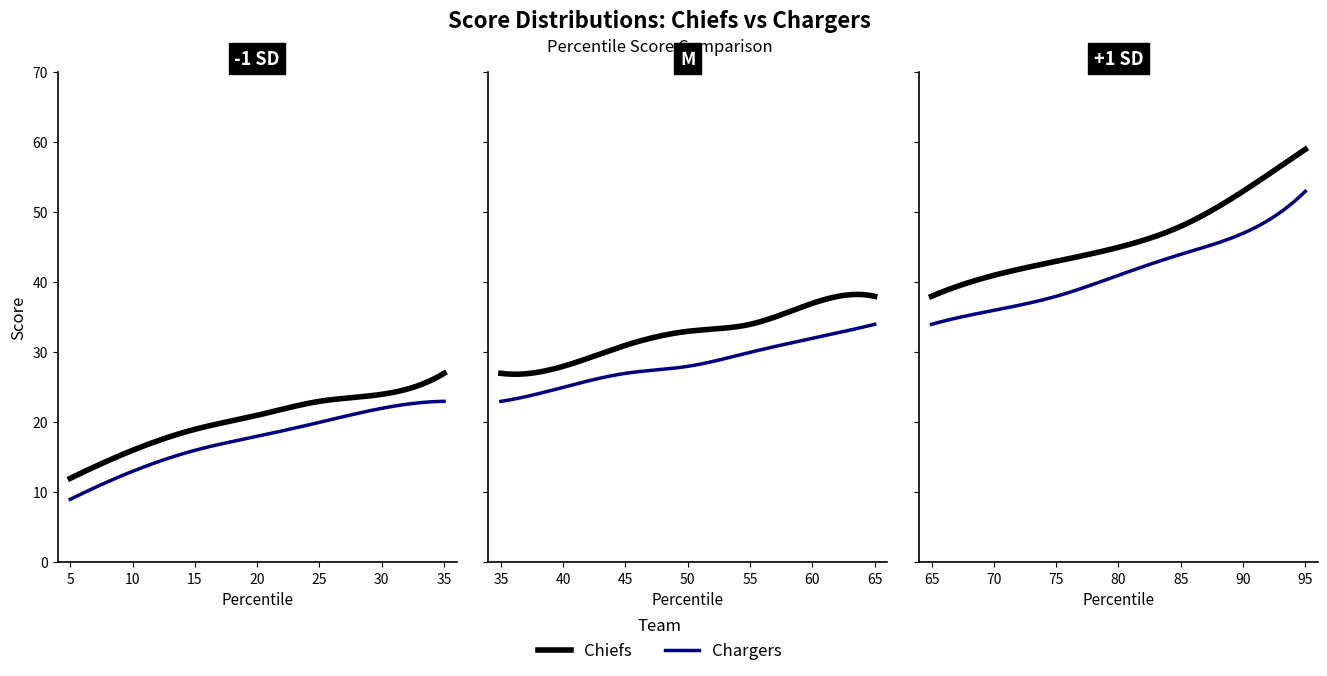

True or false: Chargers and Chiefs cross at least once.

False